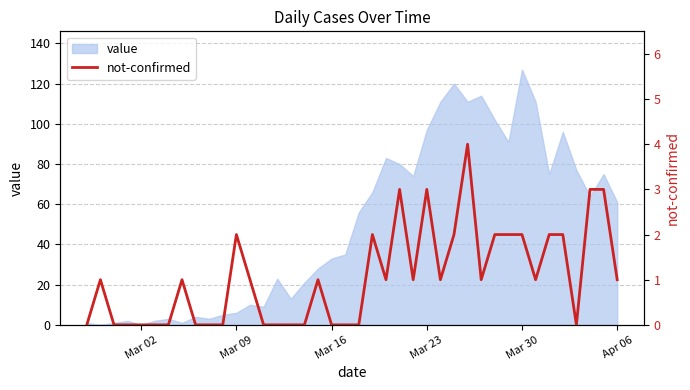

What is the maximum value for value?

127